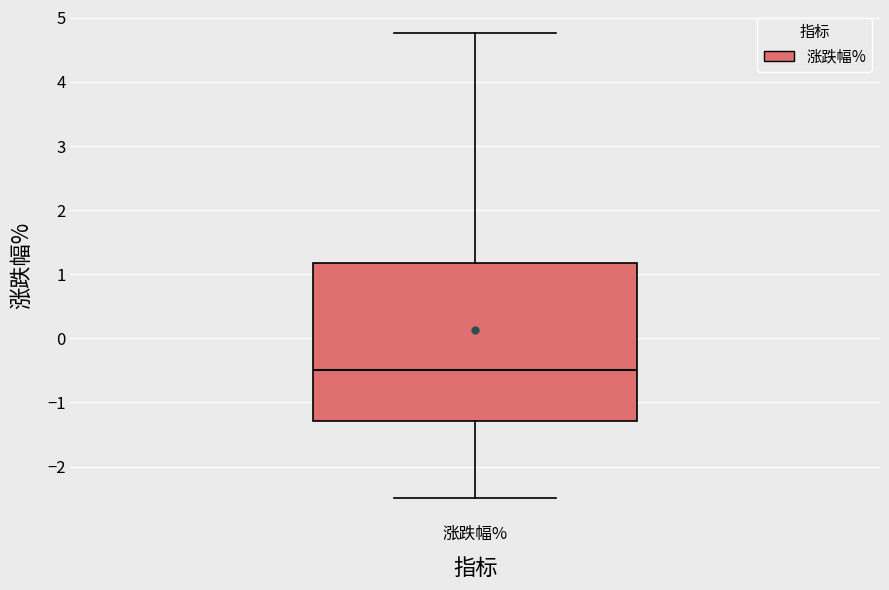

Transcribe this box plot: give where the median line is, the range the box spans, and where the two whiskers end, as read against the y-axis. The values are not printed on the chart, so give them approximately, as read against the axis.

median -0.5, box -1.3 to 1.2, whiskers -2.5 to 4.8